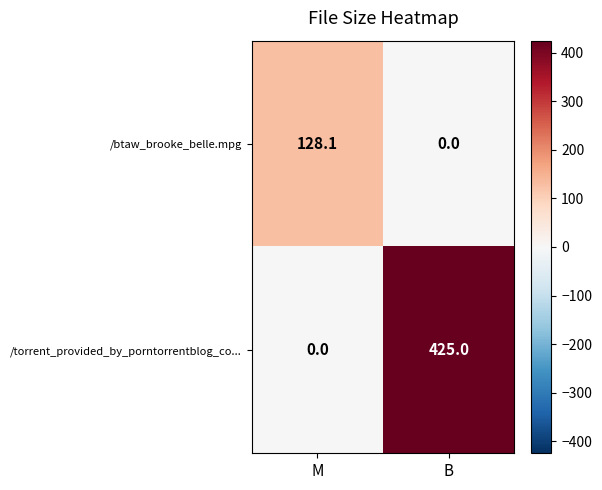

Rank the series at B from highest to lowest value.

/torrent_provided_by_porntorrentblog_co..., /btaw_brooke_belle.mpg